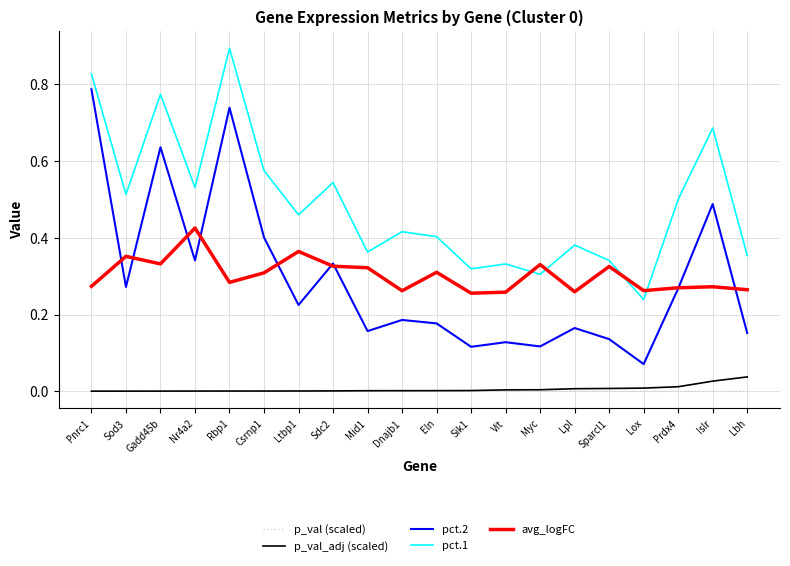

Is the value of p_val (scaled) at Prdx4 greater than the value of pct.2 at Eln?

No